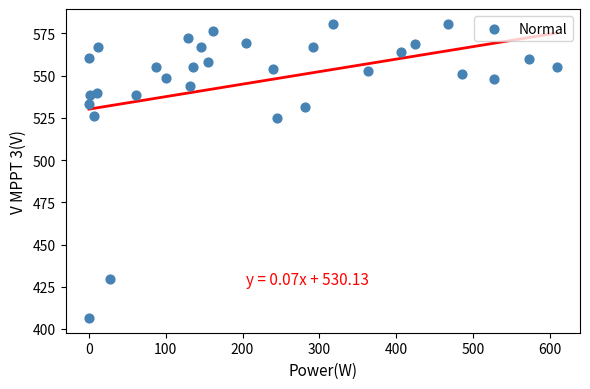

What is the range of Y values (max minus min)?

174.2